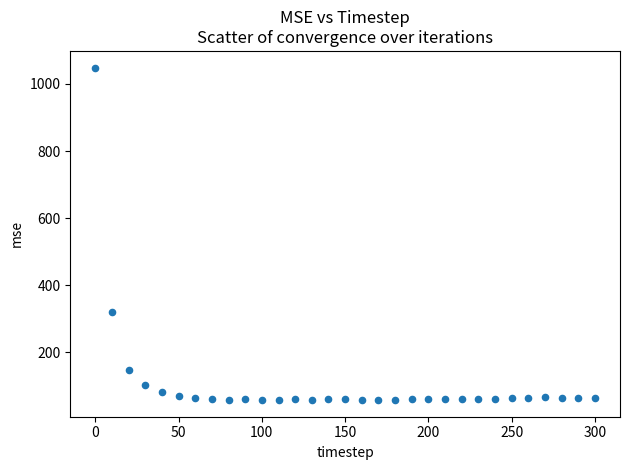

What is the range of X values (max minus min)?

300.0